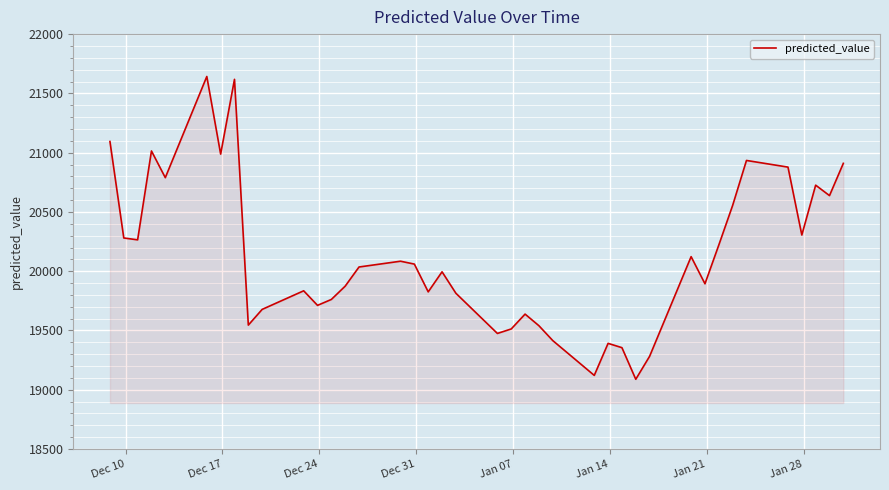

What is the difference between the maximum and minimum values?

2554.1